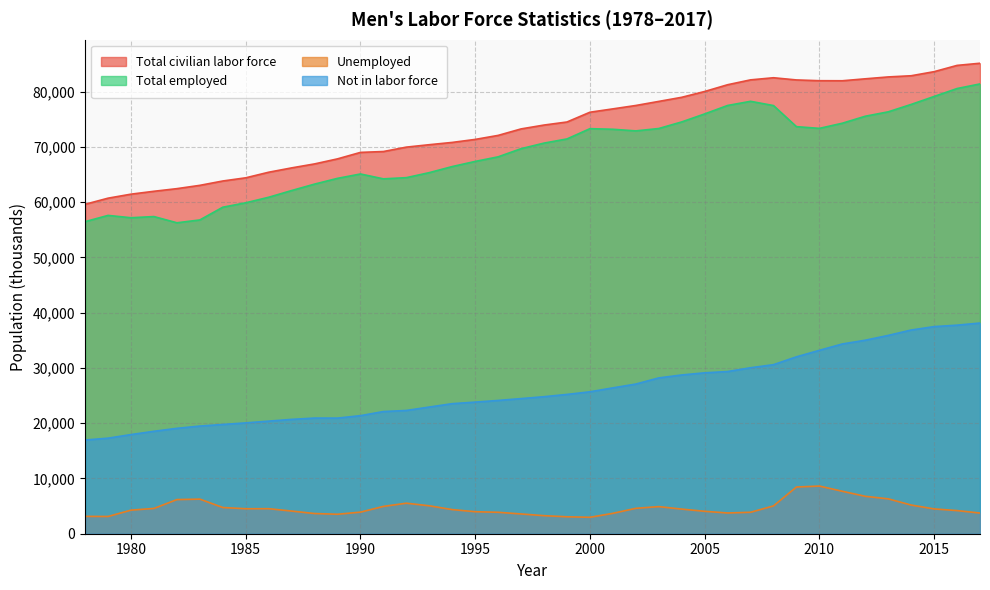

Does the chart display data point markers on the line(s)?

No